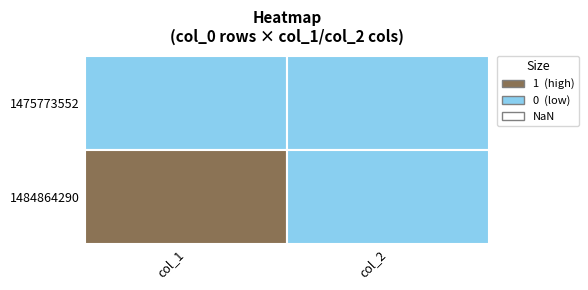

Which series has the largest total across all categories?

1484864290